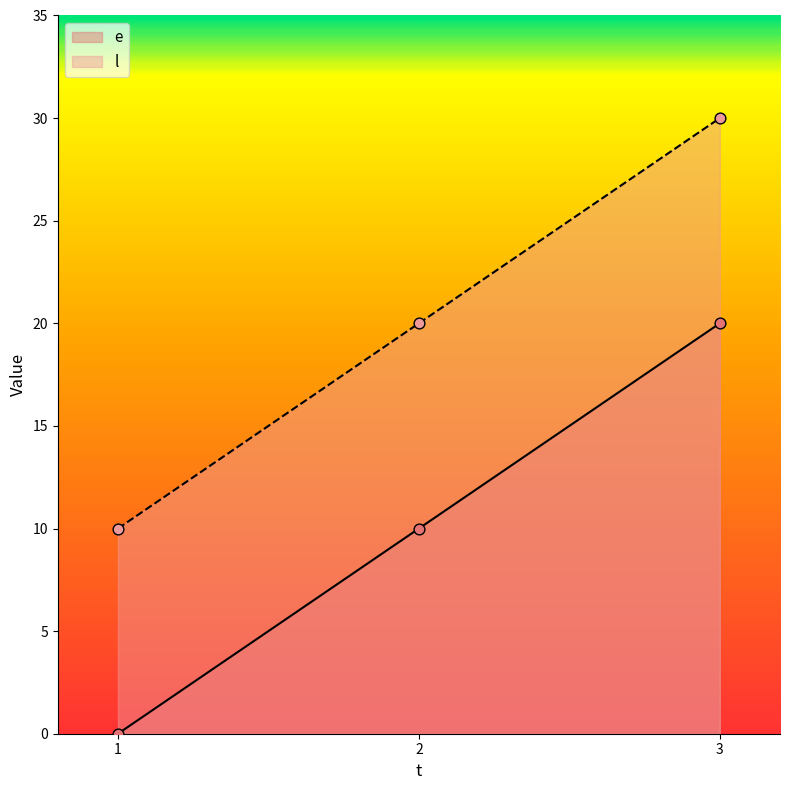

Which series has the largest Y range (max minus min)?

e